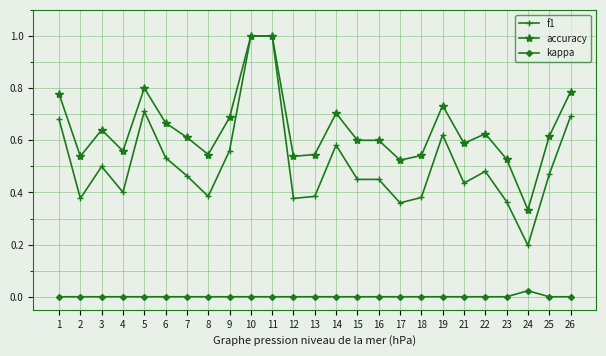

Rank the series by their average value, from highest to lowest.

accuracy, f1, kappa